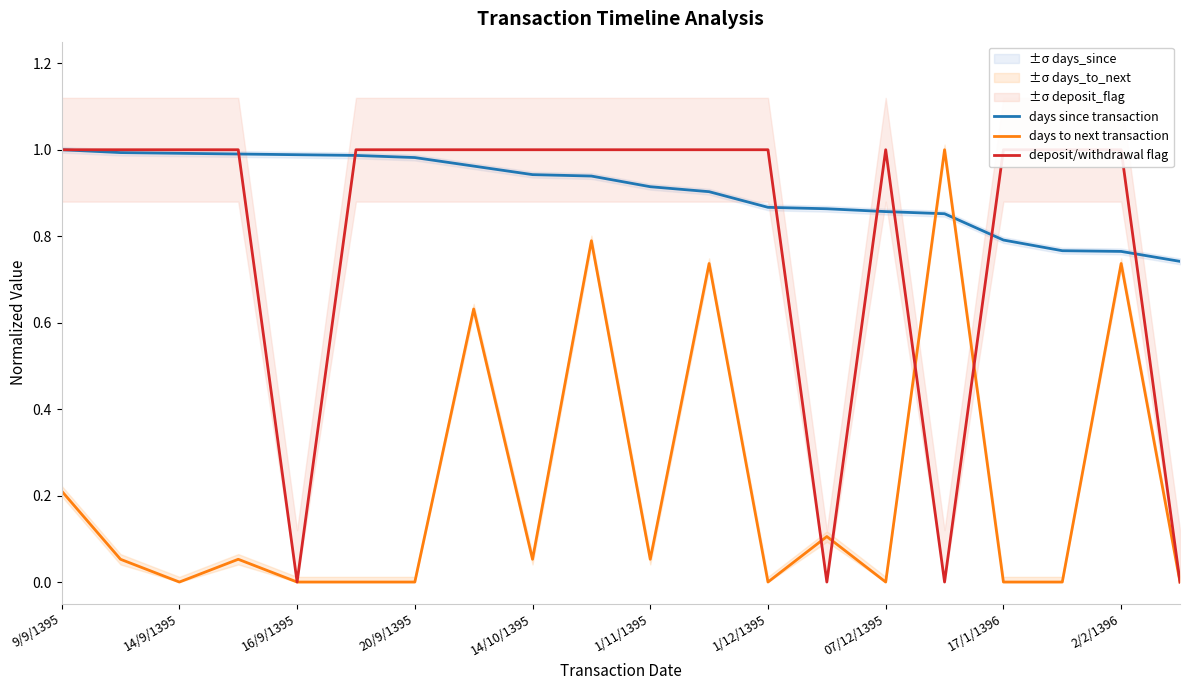

True or false: days to next transaction has a value of 0.0 at 07/12/1395.

True